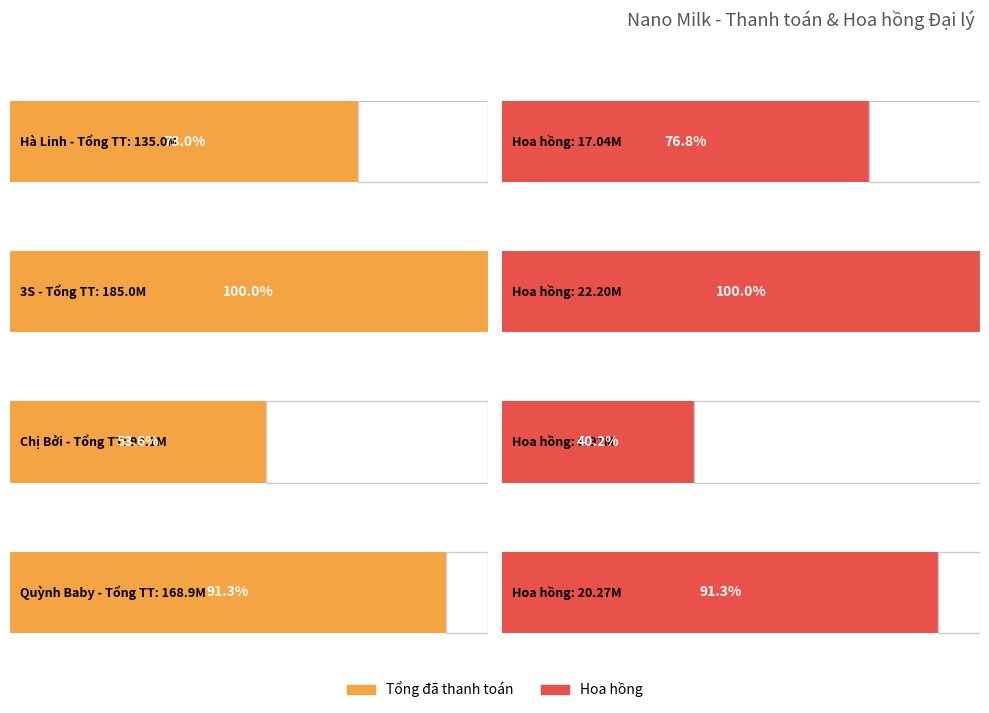

What is the difference between the maximum and minimum values in the Quỳnh Baby series?

148637280